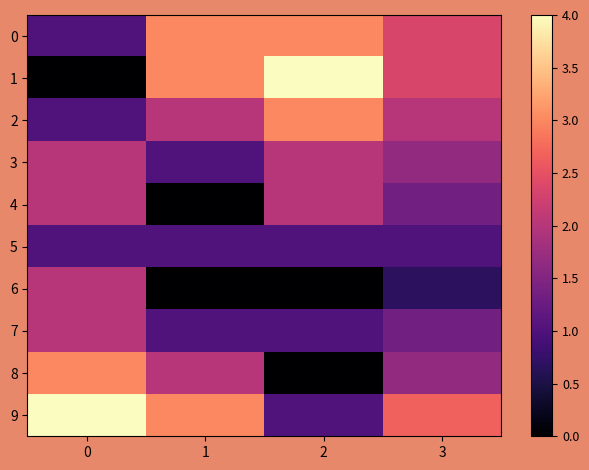

Which series has the widest spread of values?

row_1